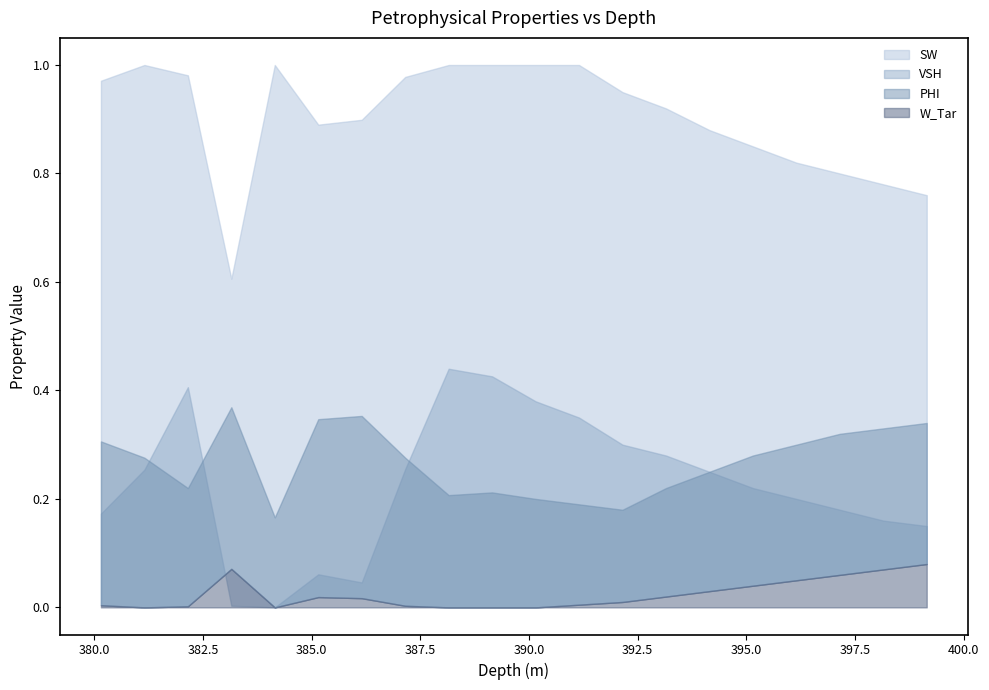

Reading left to right, extract all data points from this chart.

SW: 380.15=1.0	381.15=1.0	382.15=1.0	383.15=0.6	384.15=1.0	385.15=0.9	386.15=0.9	387.15=1.0	388.15=1.0	389.15=1.0	390.15=1.0	391.15=1.0	392.15=0.9	393.15=0.9	394.15=0.9	395.15=0.8	396.15=0.8	397.15=0.8	398.15=0.8	399.15=0.8
VSH: 380.15=0.2	381.15=0.3	382.15=0.4	383.15=0.0	384.15=0.0	385.15=0.1	386.15=0.0	387.15=0.3	388.15=0.4	389.15=0.4	390.15=0.4	391.15=0.3	392.15=0.3	393.15=0.3	394.15=0.2	395.15=0.2	396.15=0.2	397.15=0.2	398.15=0.2	399.15=0.1
PHI: 380.15=0.3	381.15=0.3	382.15=0.2	383.15=0.4	384.15=0.2	385.15=0.3	386.15=0.4	387.15=0.3	388.15=0.2	389.15=0.2	390.15=0.2	391.15=0.2	392.15=0.2	393.15=0.2	394.15=0.2	395.15=0.3	396.15=0.3	397.15=0.3	398.15=0.3	399.15=0.3
W_Tar: 380.15=0.0	381.15=0.0	382.15=0.0	383.15=0.1	384.15=0.0	385.15=0.0	386.15=0.0	387.15=0.0	388.15=0.0	389.15=0.0	390.15=0.0	391.15=0.0	392.15=0.0	393.15=0.0	394.15=0.0	395.15=0.0	396.15=0.1	397.15=0.1	398.15=0.1	399.15=0.1